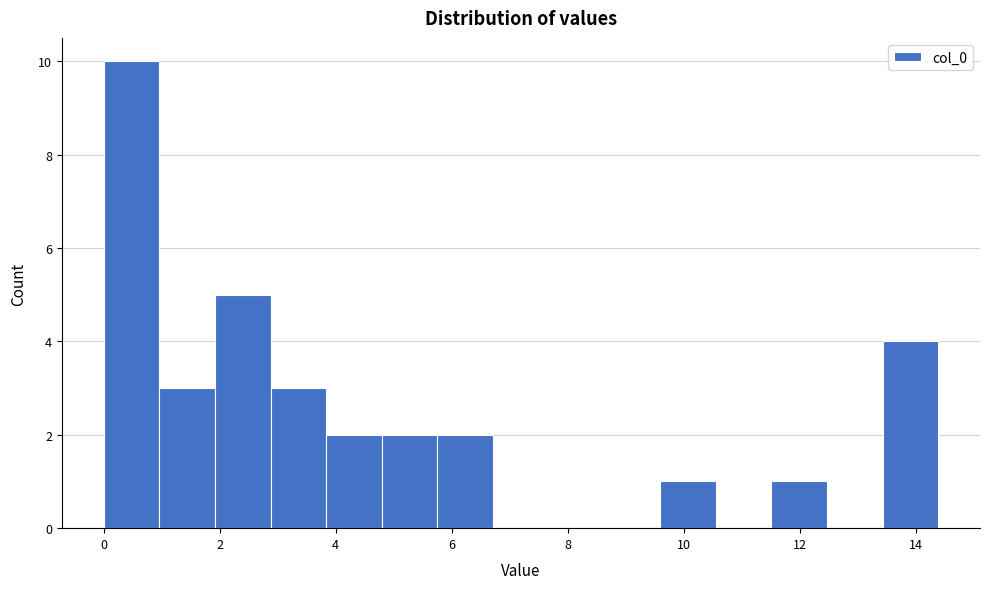

Reading left to right, list every bar in this chart as the range it spans on the x-axis followed by its height. Neither the bar edges nor the heights are printed on the chart, so give them approximately, as read against the axes.

0.0 to 1.0: 10
1.0 to 2.0: 3
2.0 to 2.8: 5
2.8 to 3.8: 3
3.8 to 4.8: 2
4.8 to 5.8: 2
5.8 to 6.8: 2
6.8 to 7.6: 0
7.6 to 8.6: 0
8.6 to 9.6: 0
9.6 to 10.6: 1
10.6 to 11.6: 0
11.6 to 12.4: 1
12.4 to 13.4: 0
13.4 to 14.4: 4